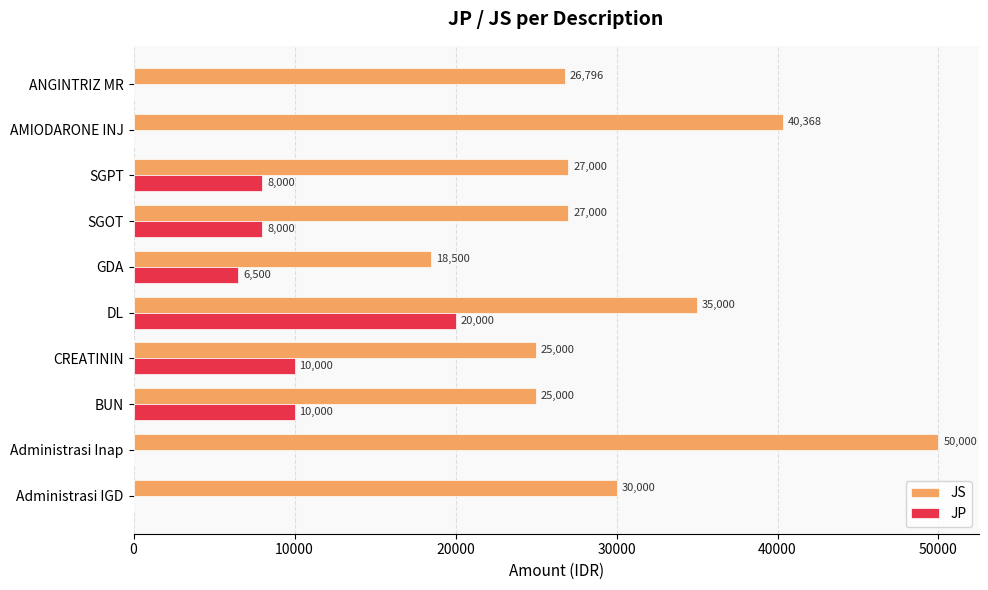

At which label is JS closest to 34250?

DL